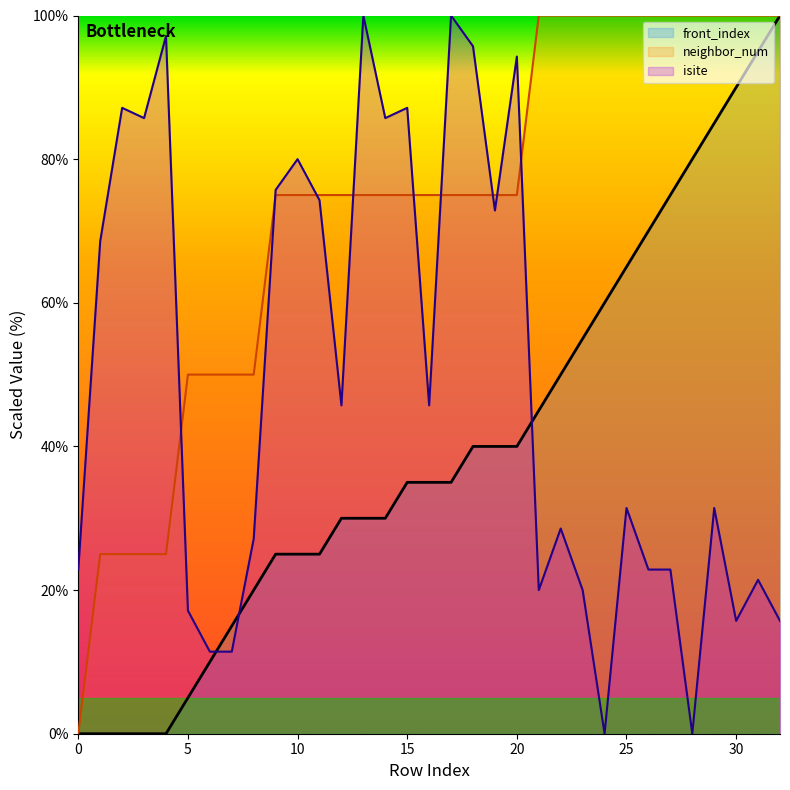

How many data points in neighbor_num are less than 75?

9